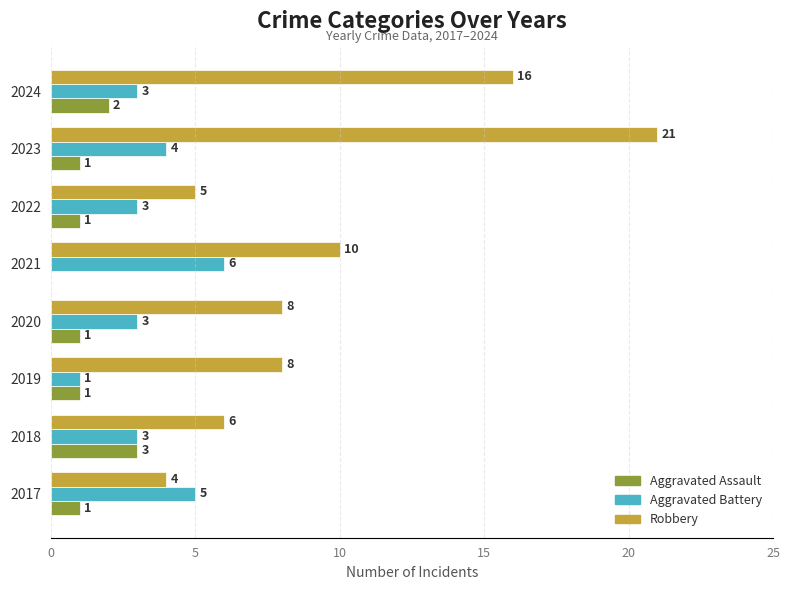

What is the sum of the Aggravated Battery values at 2024 and 2020?

6